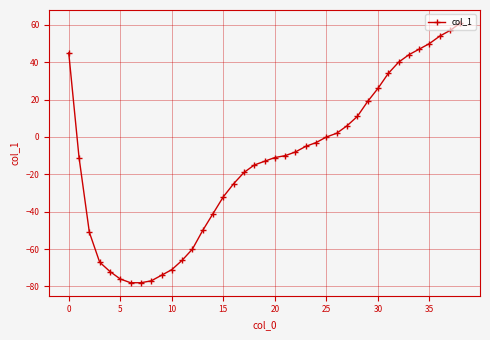

What is the difference between the maximum and minimum values?

139